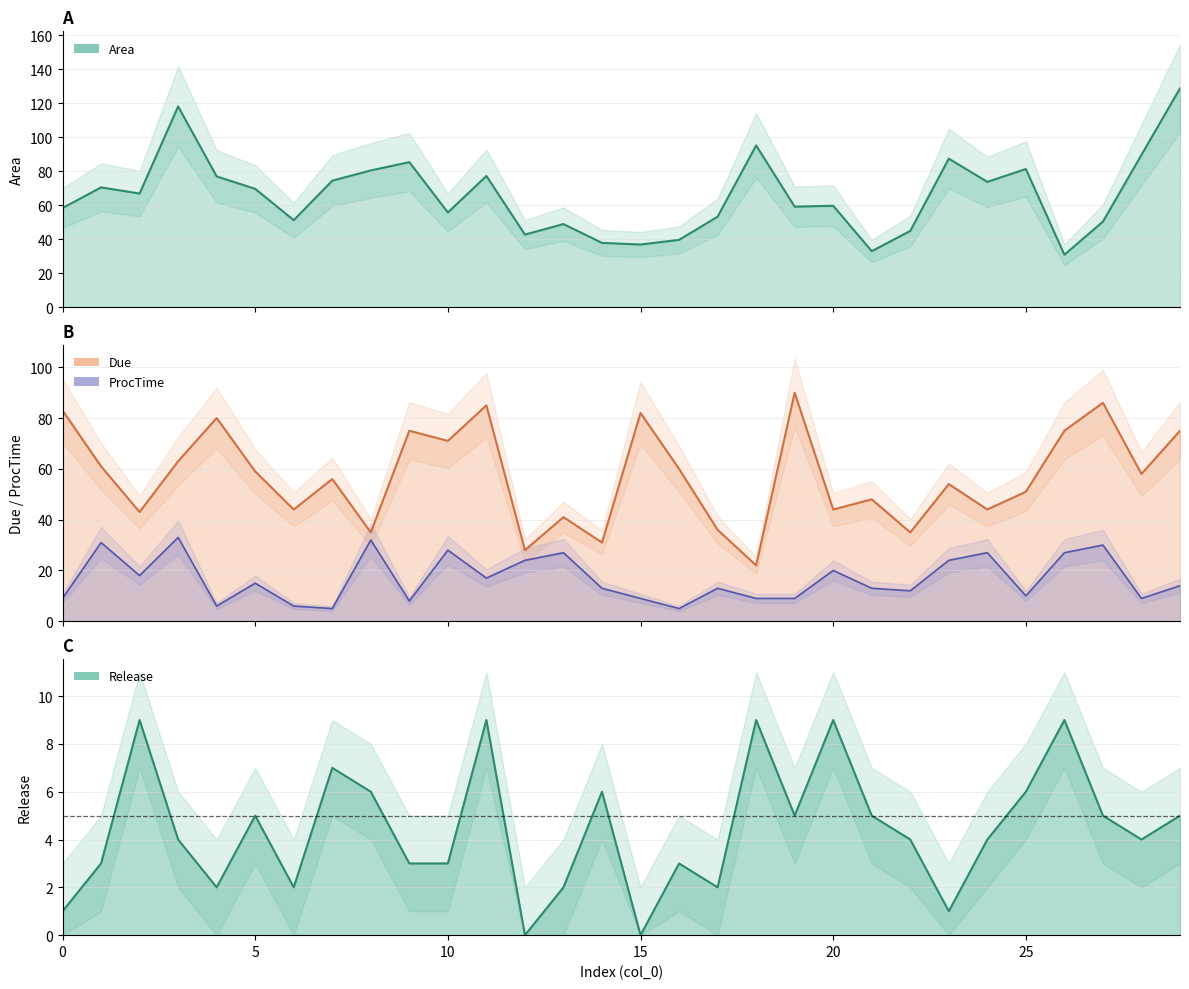

What is the sum of all Release values?

133.0